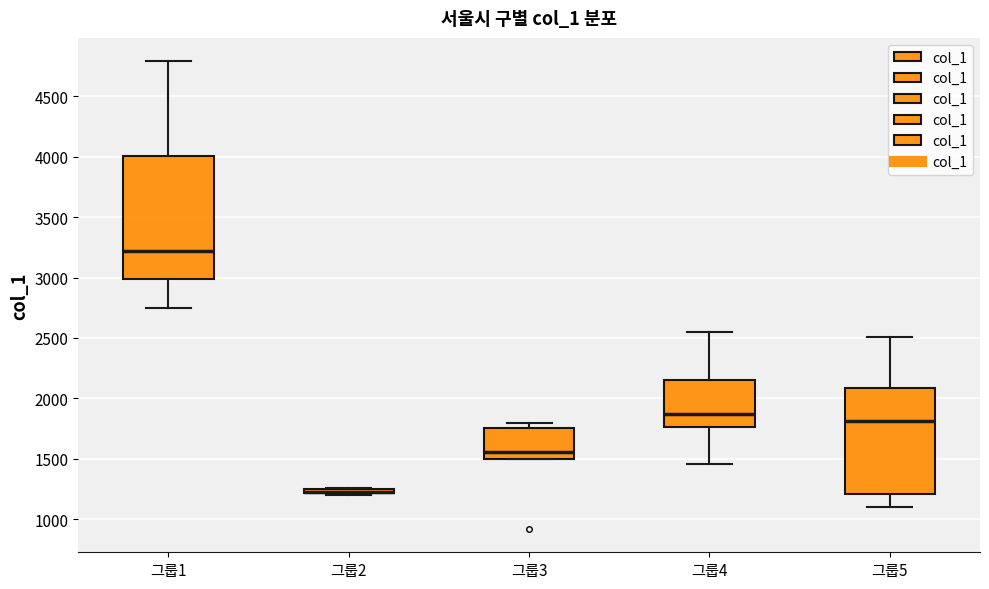

Which box is the tallest, from its lower edge to its upper edge?

그룹1